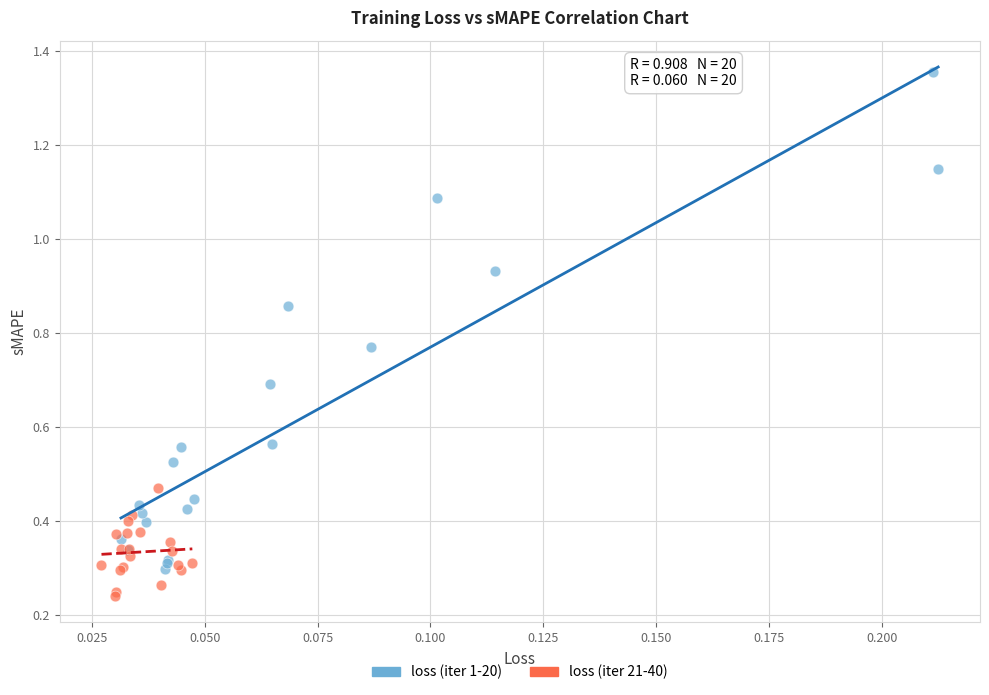

Which series has the largest Y range (max minus min)?

loss (iter 1-20)